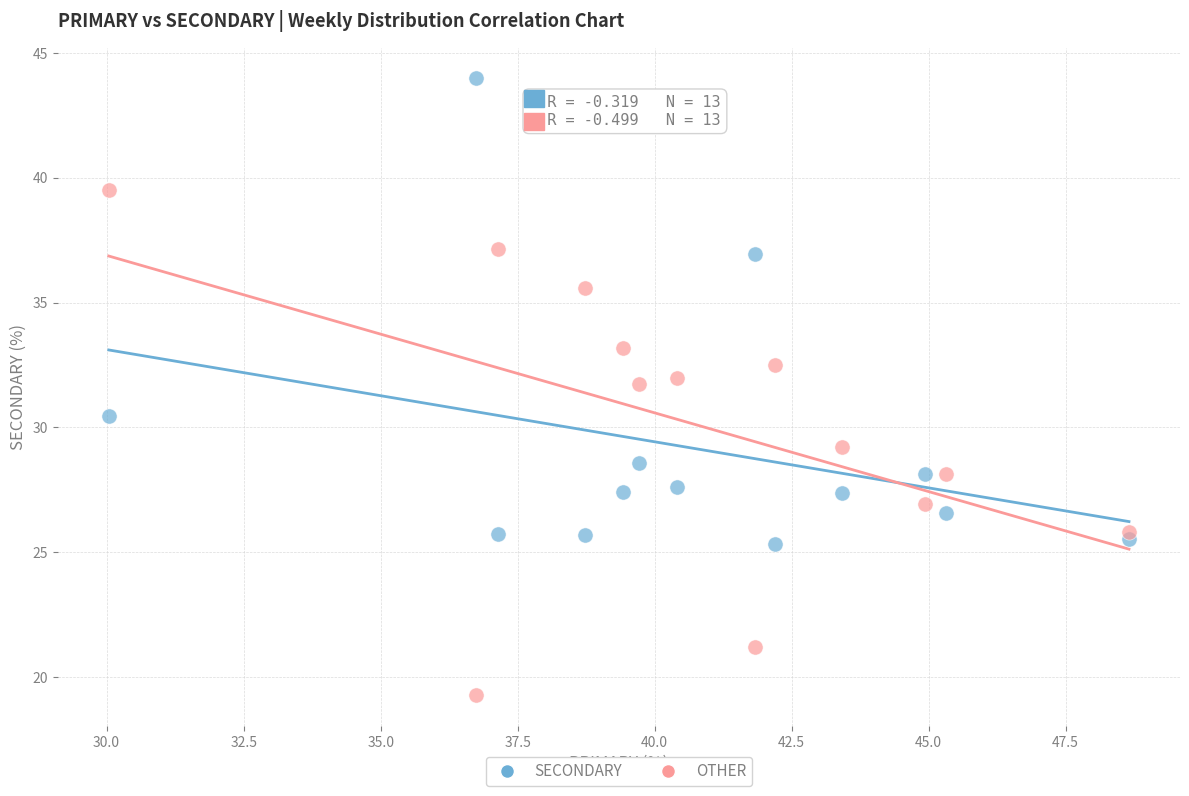

Which series reaches the minimum Y coordinate?

OTHER